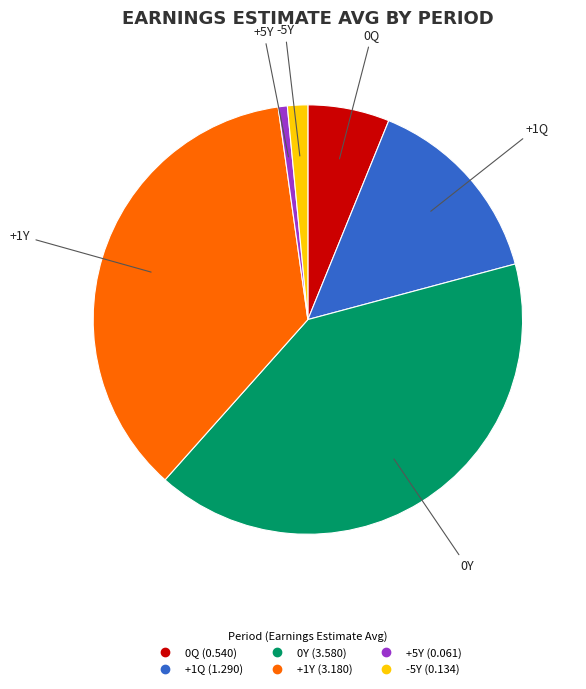

Do 0Y and +5Y together represent more than half of the pie?

No